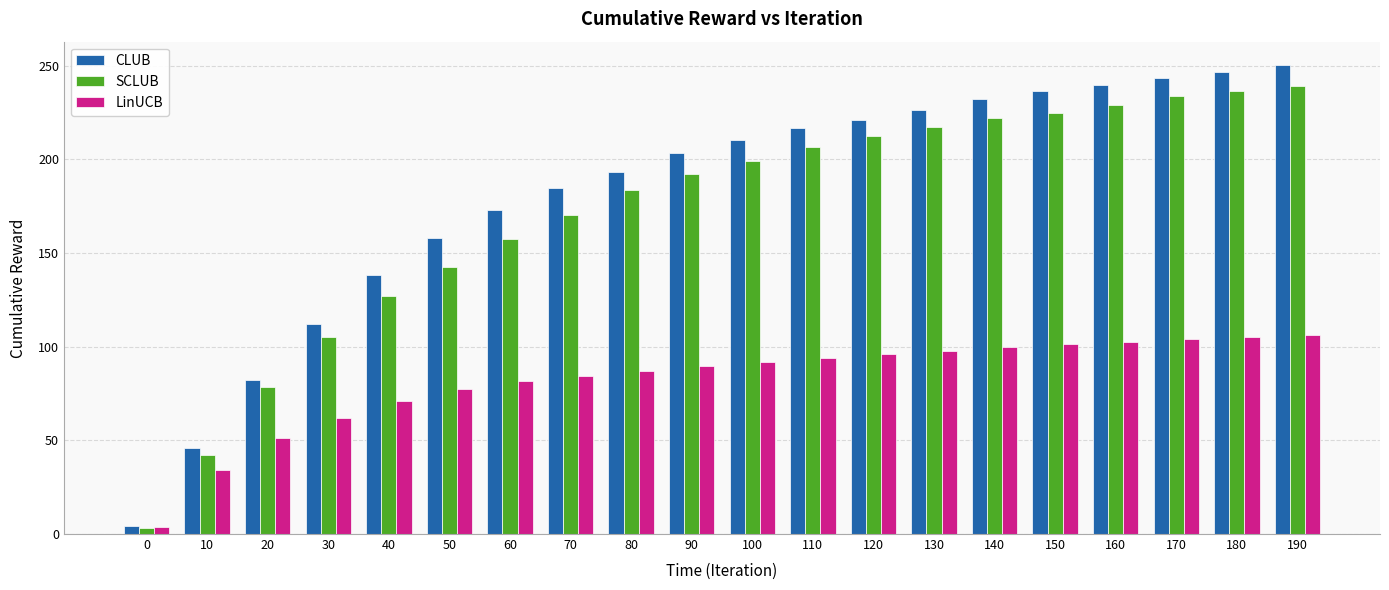

What is the average value of the LinUCB series?

82.0